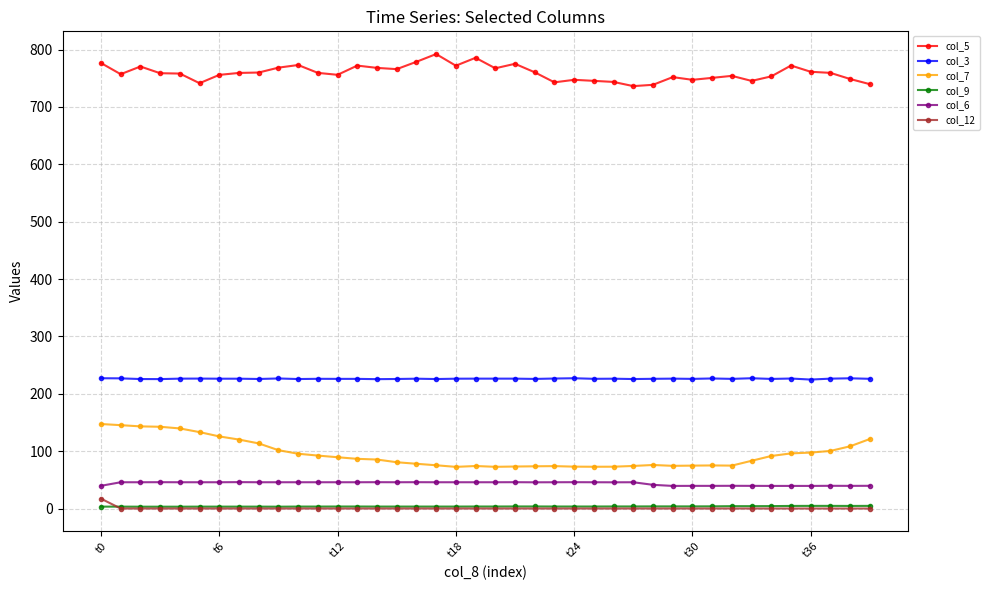

What is the greatest value displayed?

792.2